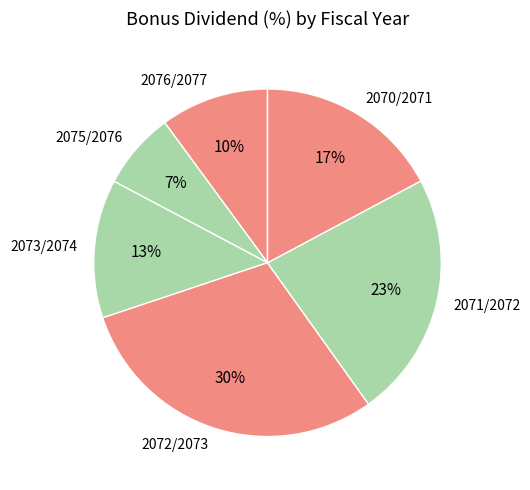

Is there a majority slice in this chart?

No